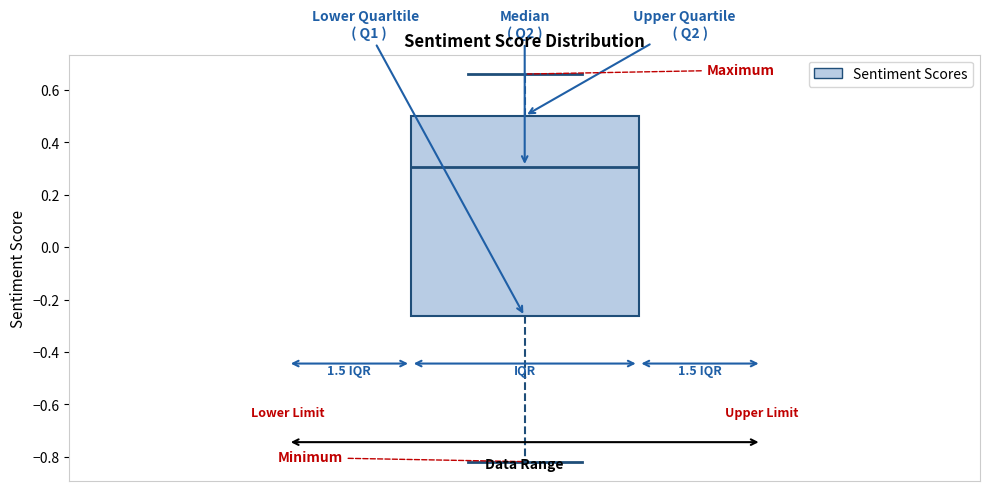

Where is the lower edge of the box on the y-axis? The values are not printed on the chart, so give them approximately, as read against the axis.

-0.26